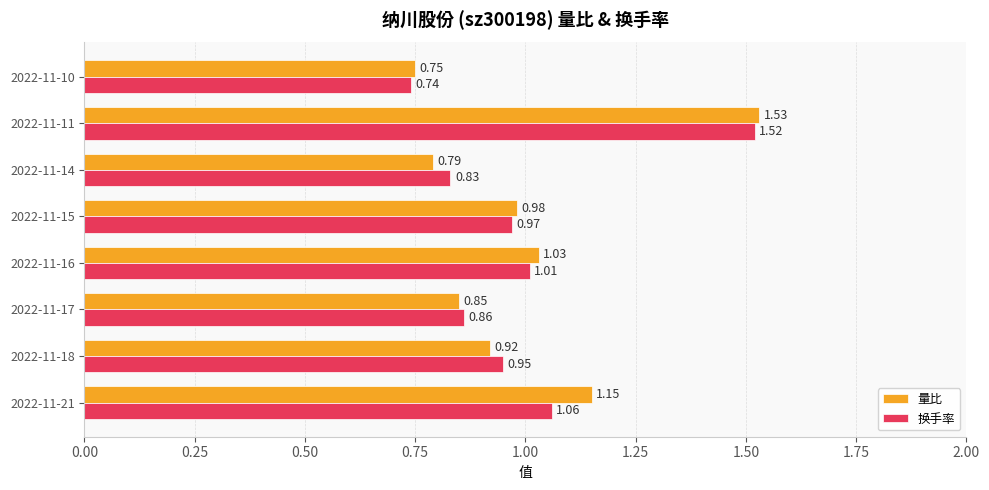

What is the sum of the 量比 values at 2022-11-11 and 2022-11-14?

2.3